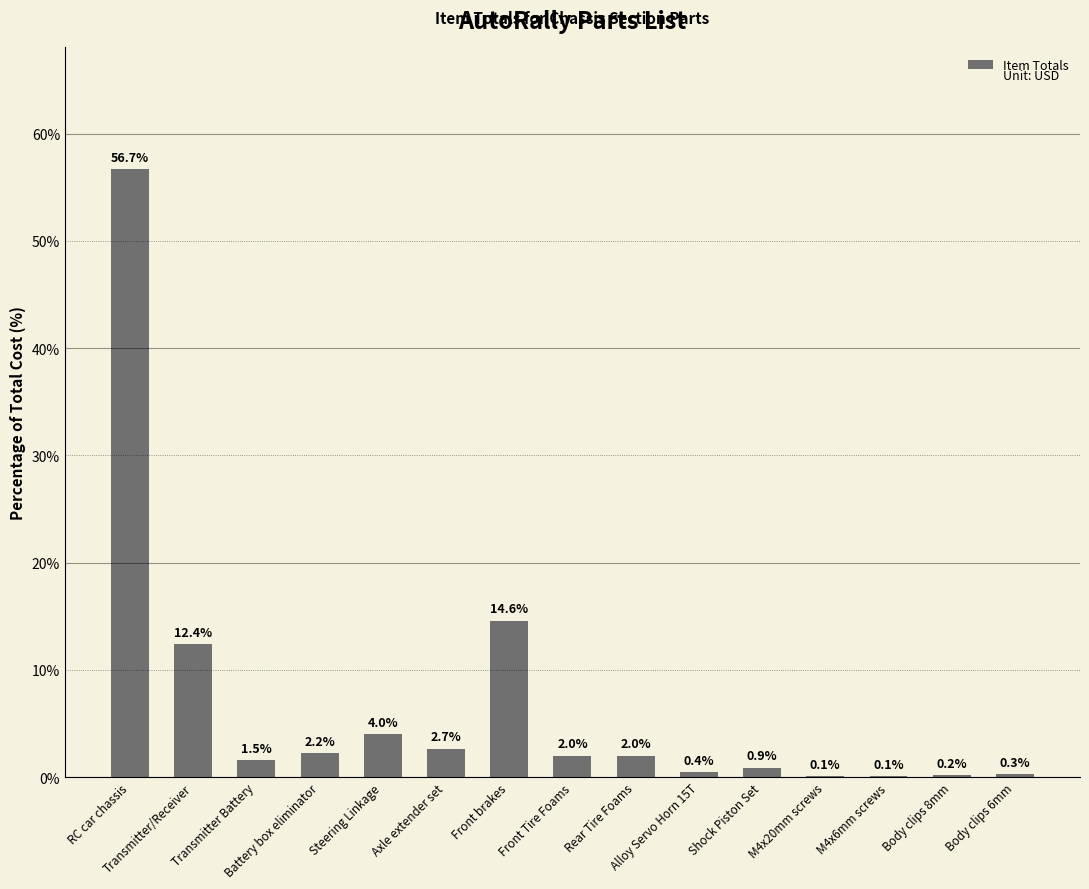

At which label is the value closest to 28?

Front brakes